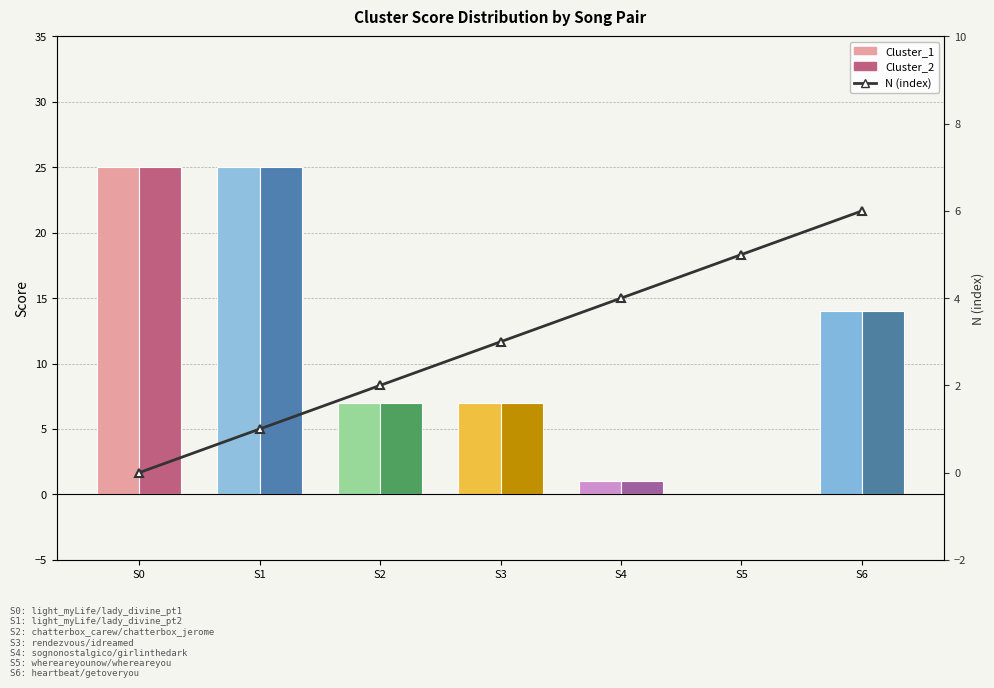

How many values in the N (index) series exceed 3?

3